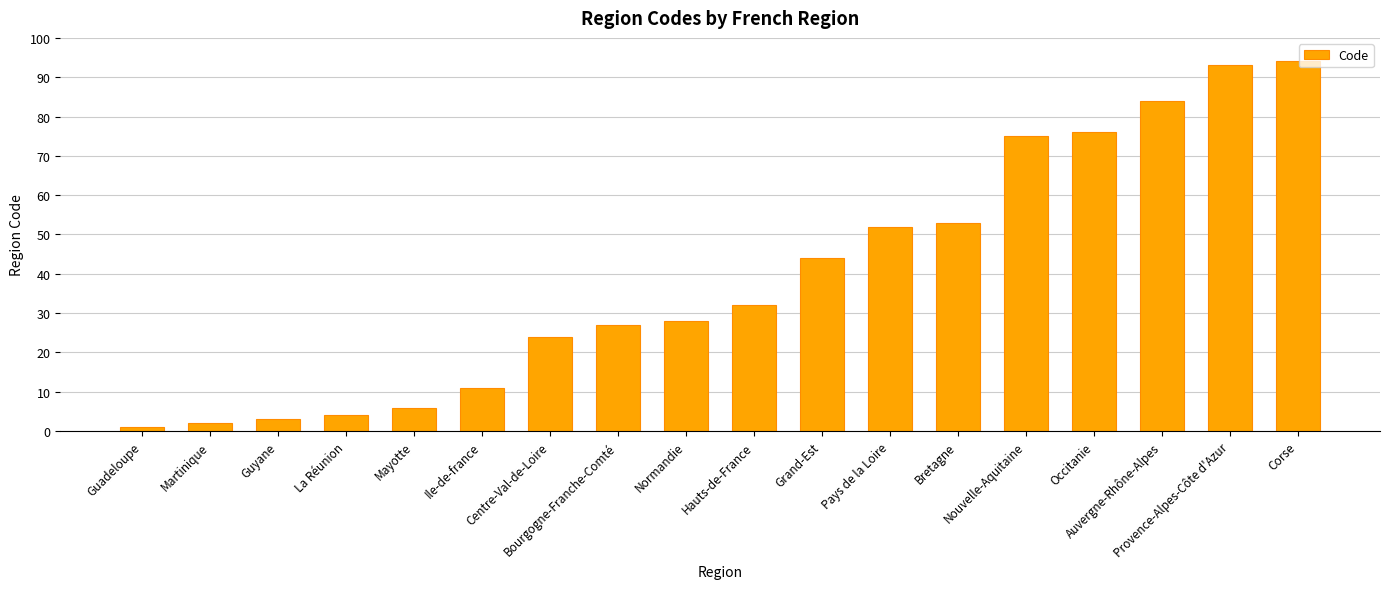

Between Auvergne-Rhône-Alpes and Bourgogne-Franche-Comté, which is larger?

Auvergne-Rhône-Alpes